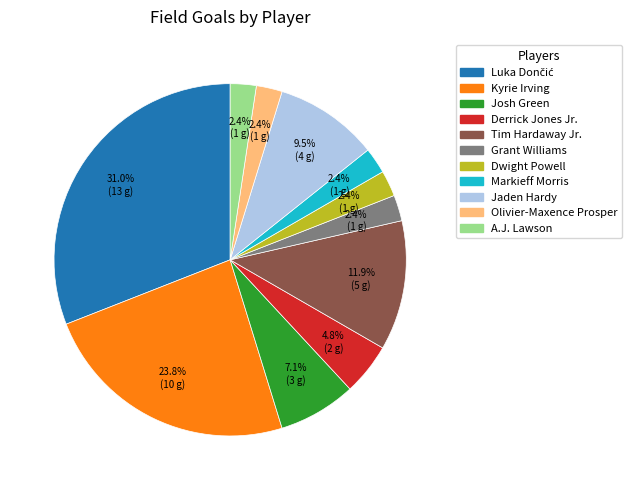

Is there any slice that represents more than half of the pie?

No